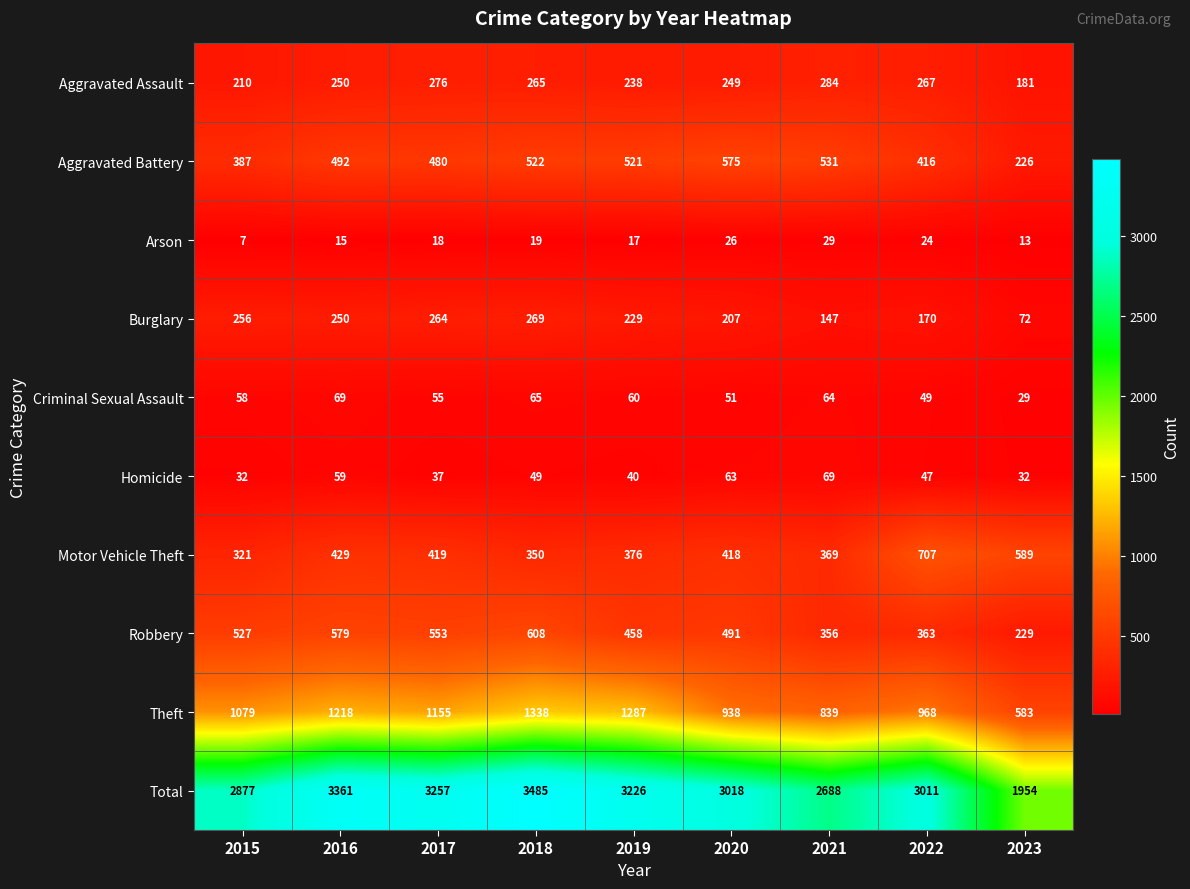

What is the spread (max minus min) of values at 2022?

2987